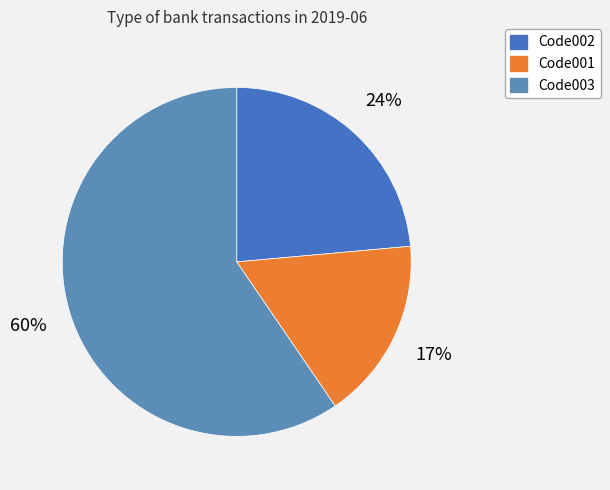

How many slices are in this pie chart?

3